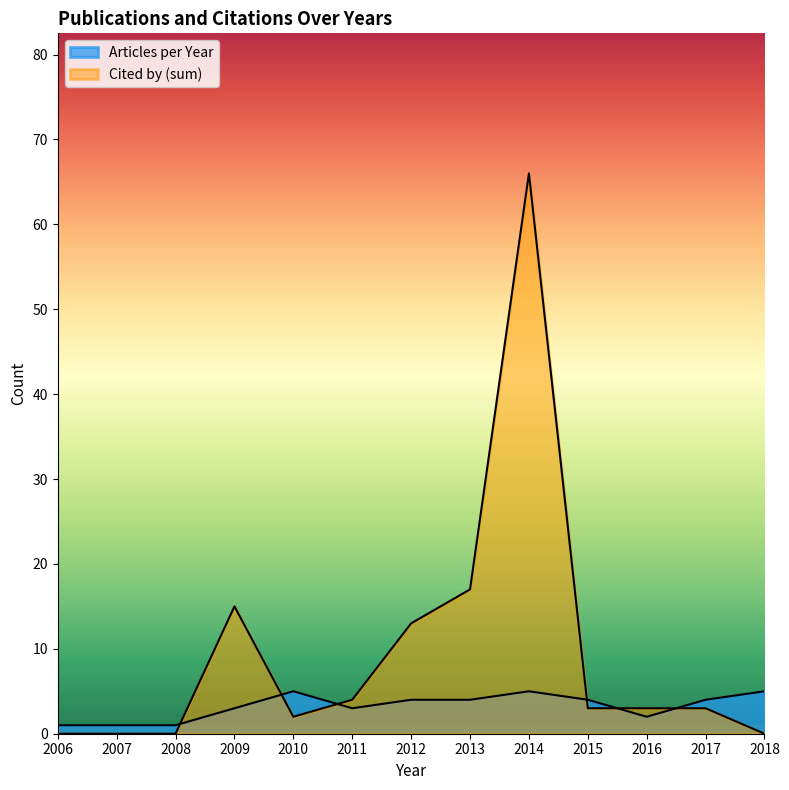

How many lines are shown in the chart?

2